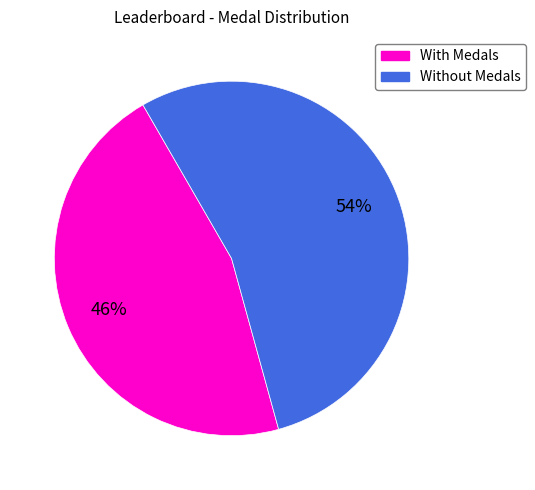

Does any single category account for the majority?

Yes